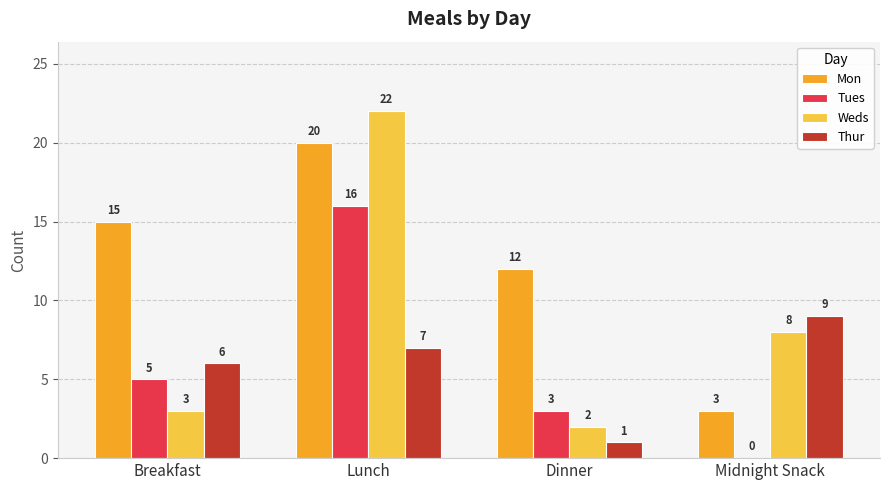

What are all the series names shown in the legend?

Mon, Tues, Weds, Thur